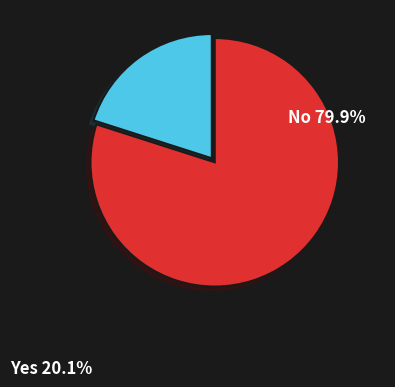

Does No represent more than half of the total?

Yes